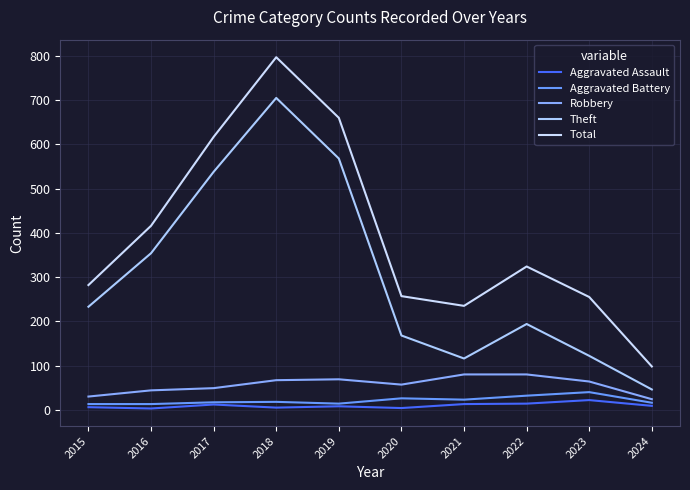

Does the chart display data point markers on the line(s)?

No